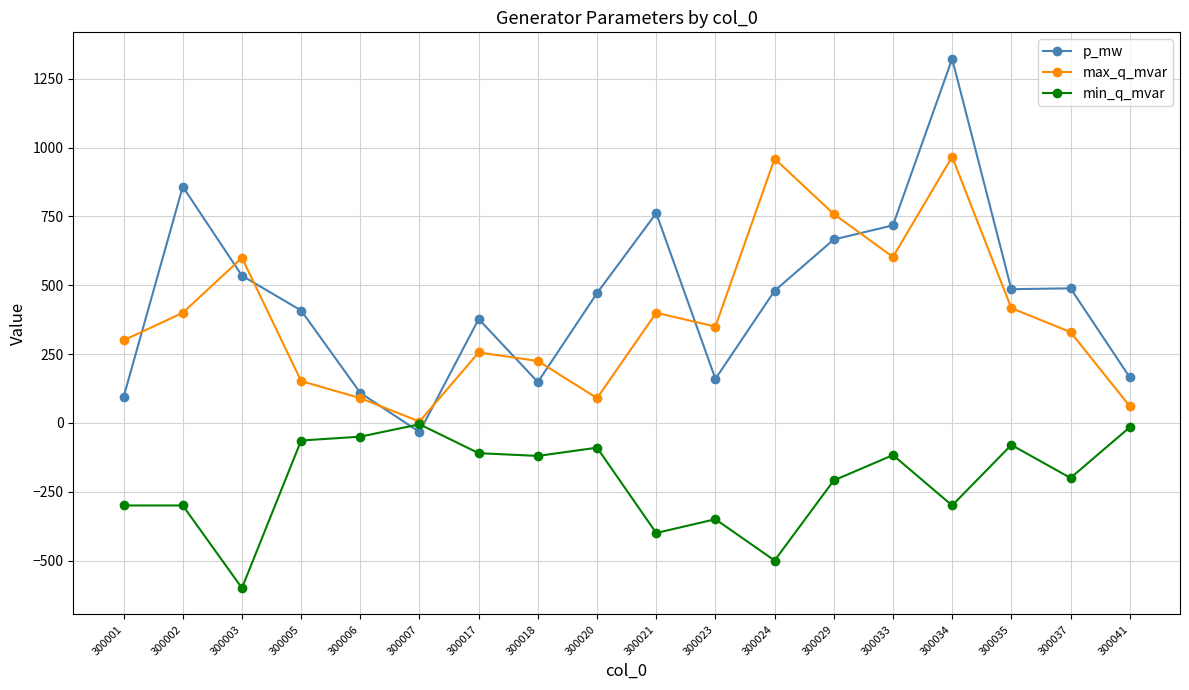

The value of min_q_mvar at 300003 is -132.5. True or false?

False